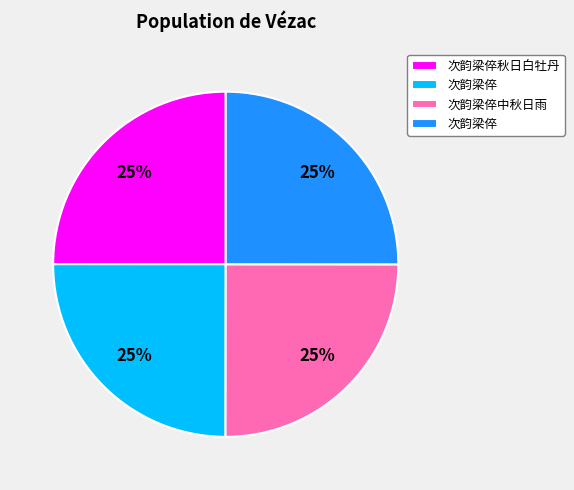

To the nearest percent, what is the average slice percentage?

25%